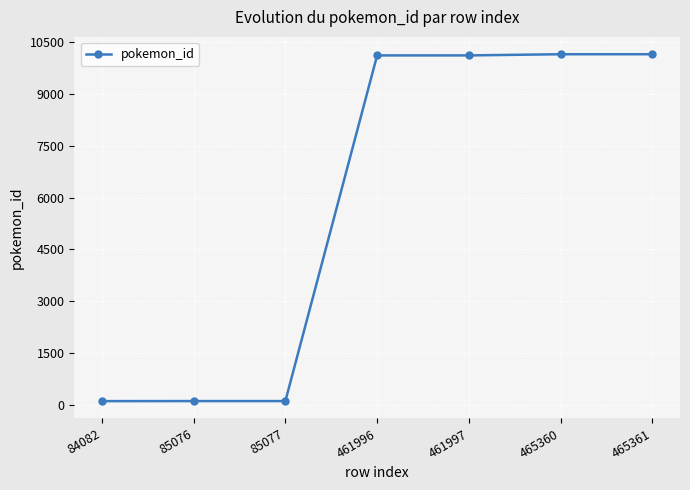

How many lines are shown in the chart?

1